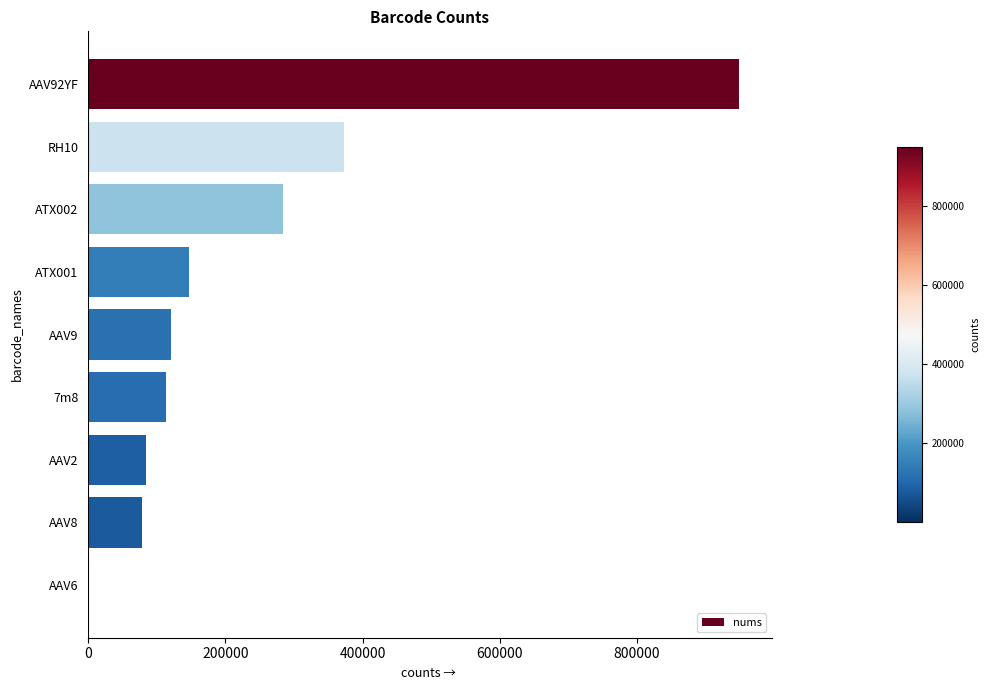

At which label is the value closest to 474707?

RH10